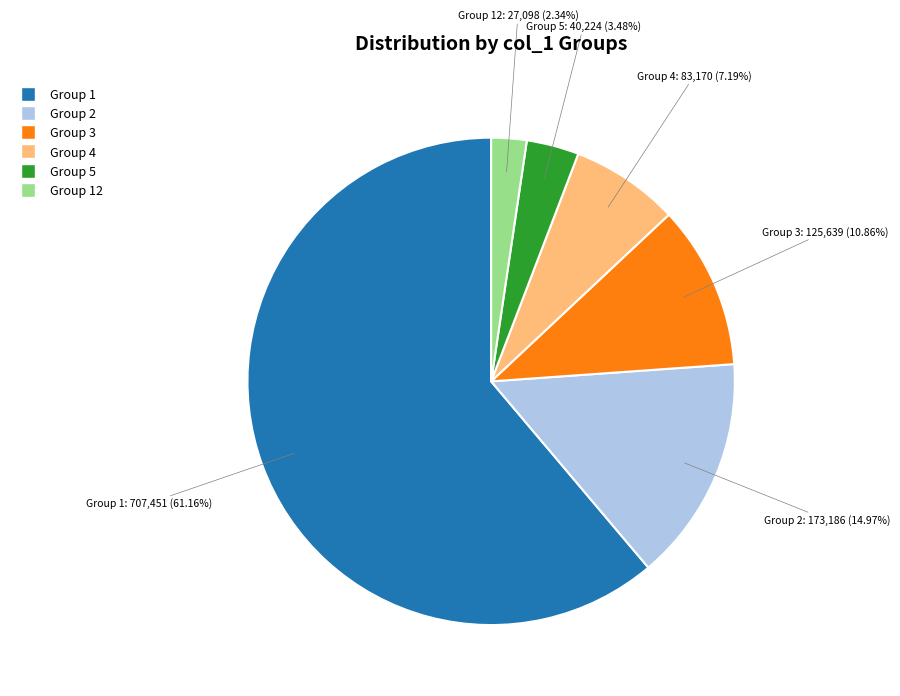

Approximately how many times larger is the value at Group 1 compared to Group 3?

5.6